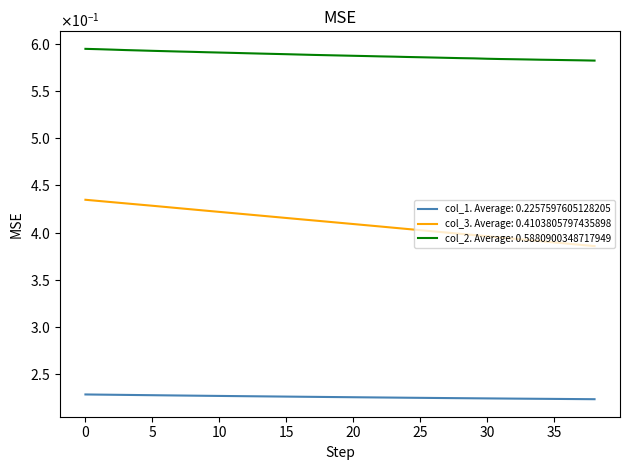

Does the chart display data point markers on the line(s)?

No